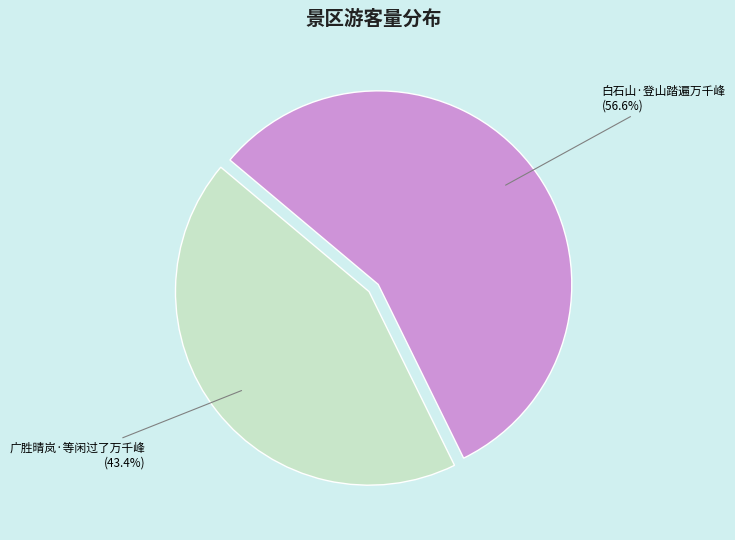

How many segments does this pie chart have?

2